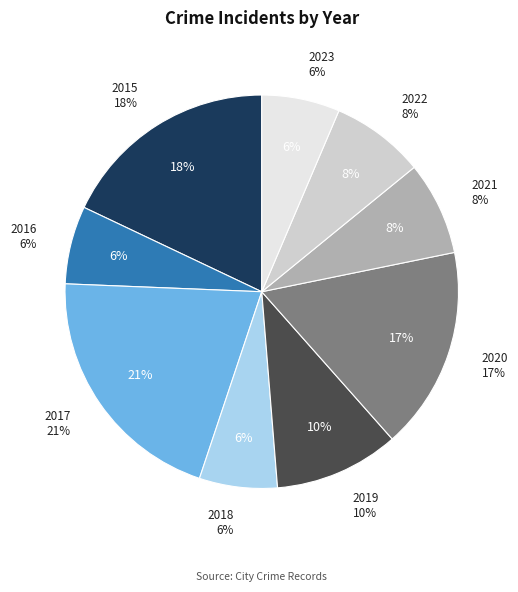

To the nearest percent, what portion does 2017 represent?

21%